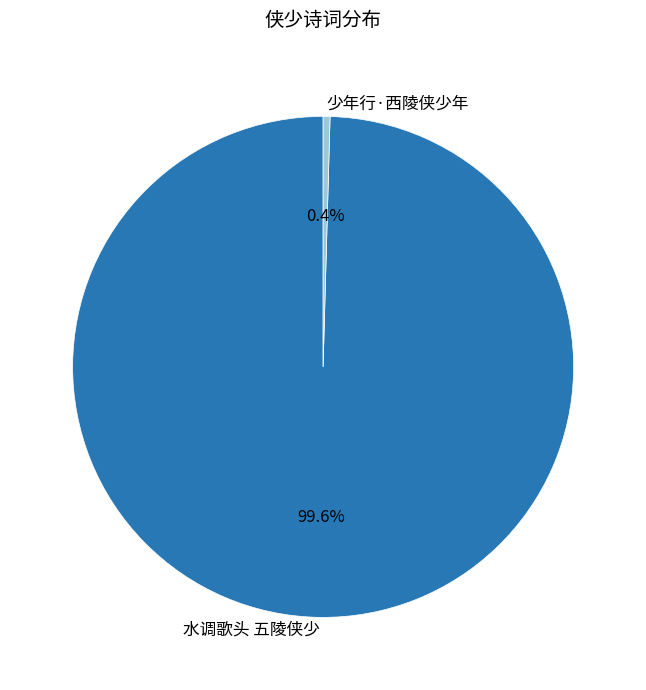

Does 水调歌头 五陵侠少 represent more than half of the total?

Yes